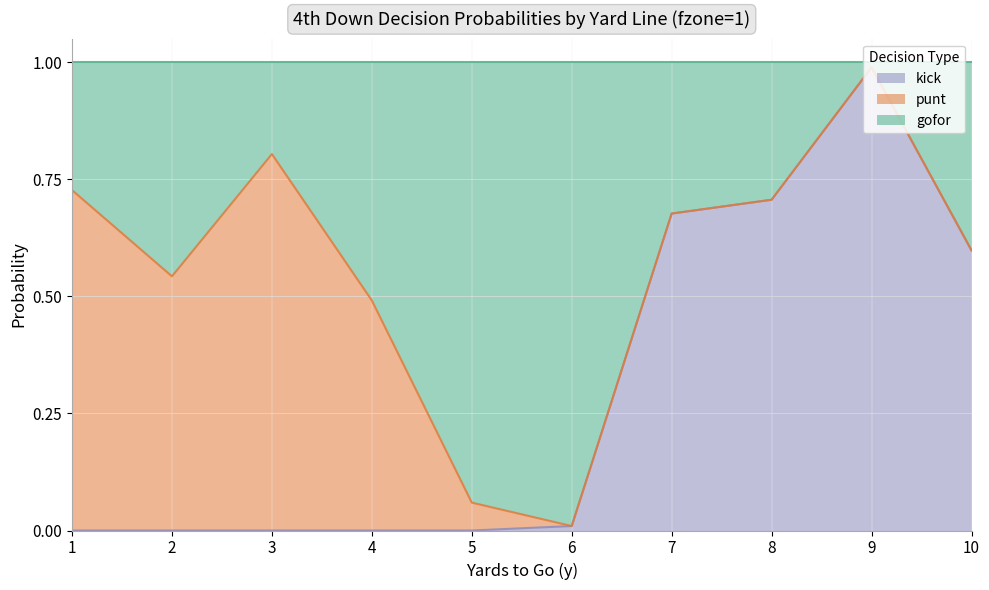

At which label does kick reach its peak?

9